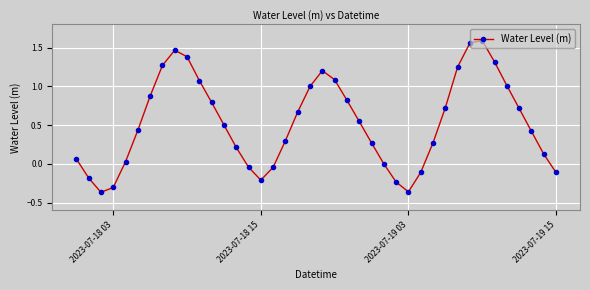

How many points are higher than both their immediate neighbors (excluding endpoints)?

3